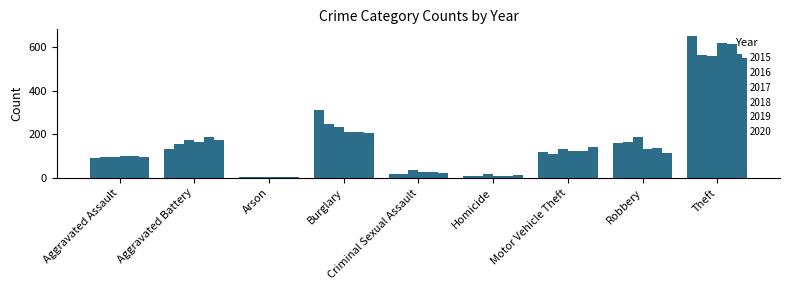

How many distinct data groups are displayed?

6